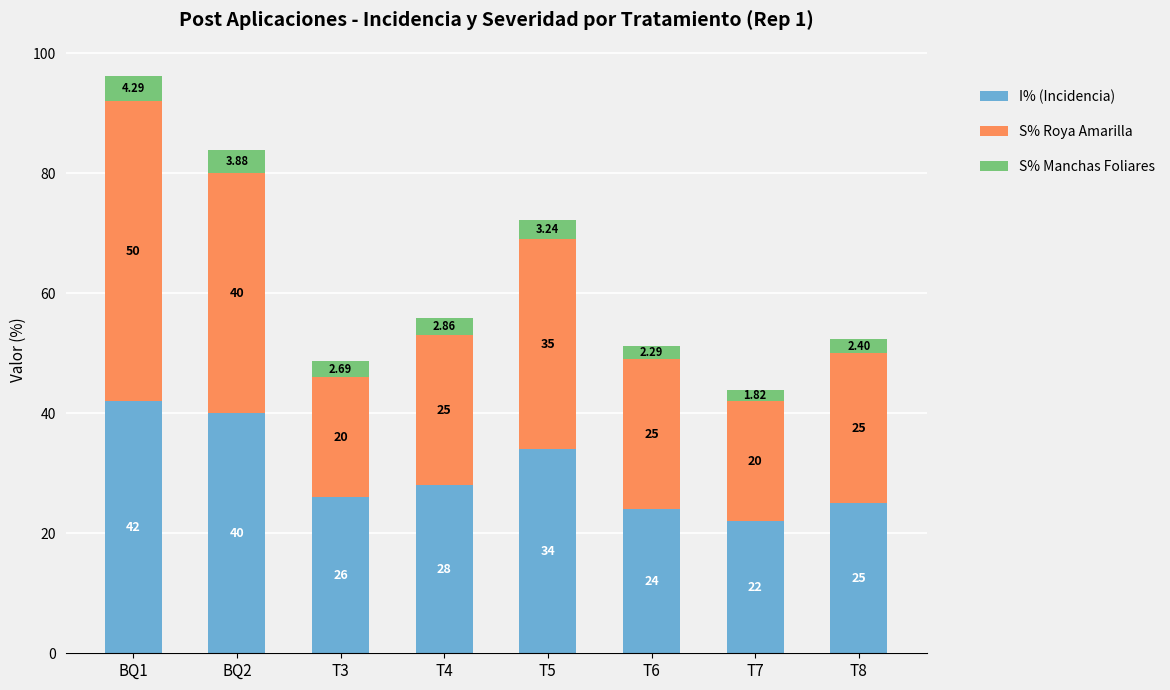

What is the average value of the I% (Incidencia) series?

30.1